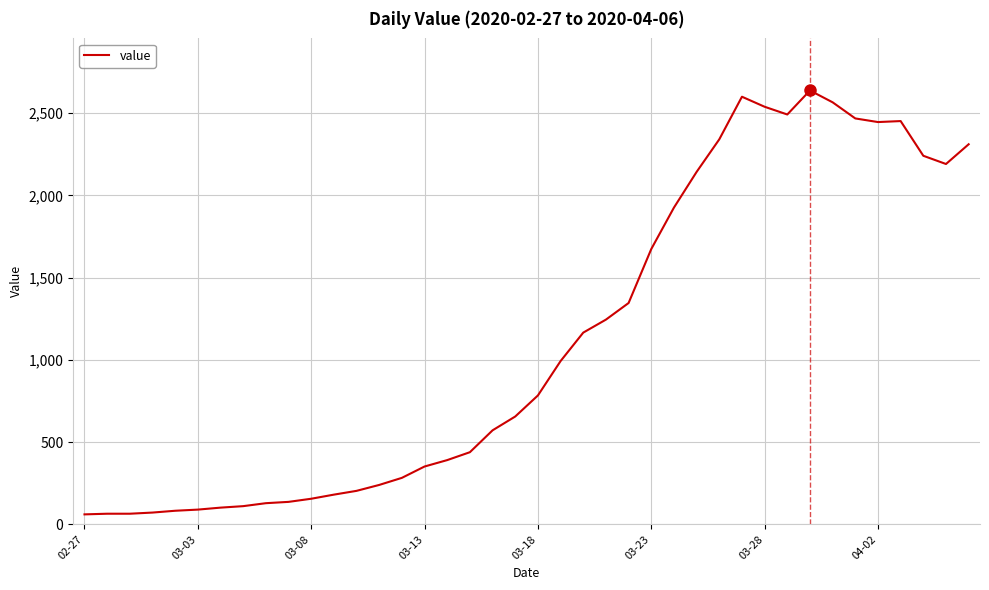

How many lines are shown in the chart?

1